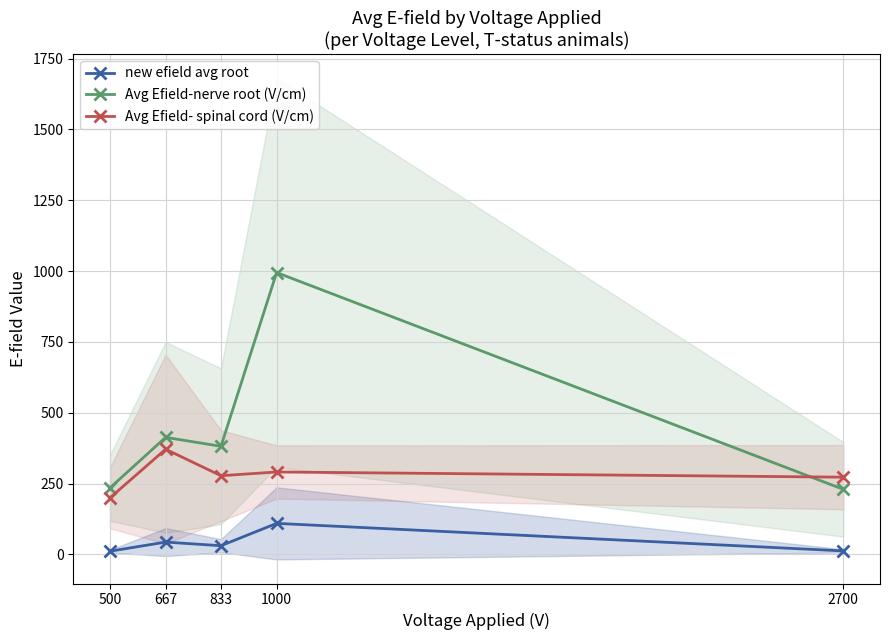

Rank the series by their maximum value, from lowest to highest.

new efield avg root, Avg Efield- spinal cord (V/cm), Avg Efield-nerve root (V/cm)